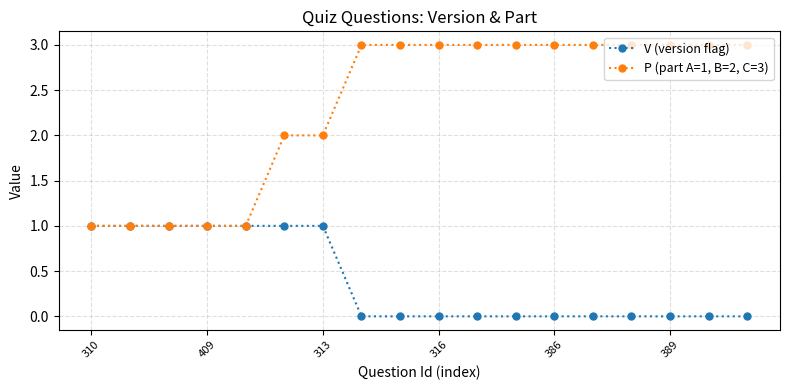

Rank the series by their maximum value, from highest to lowest.

P (part A=1, B=2, C=3), V (version flag)